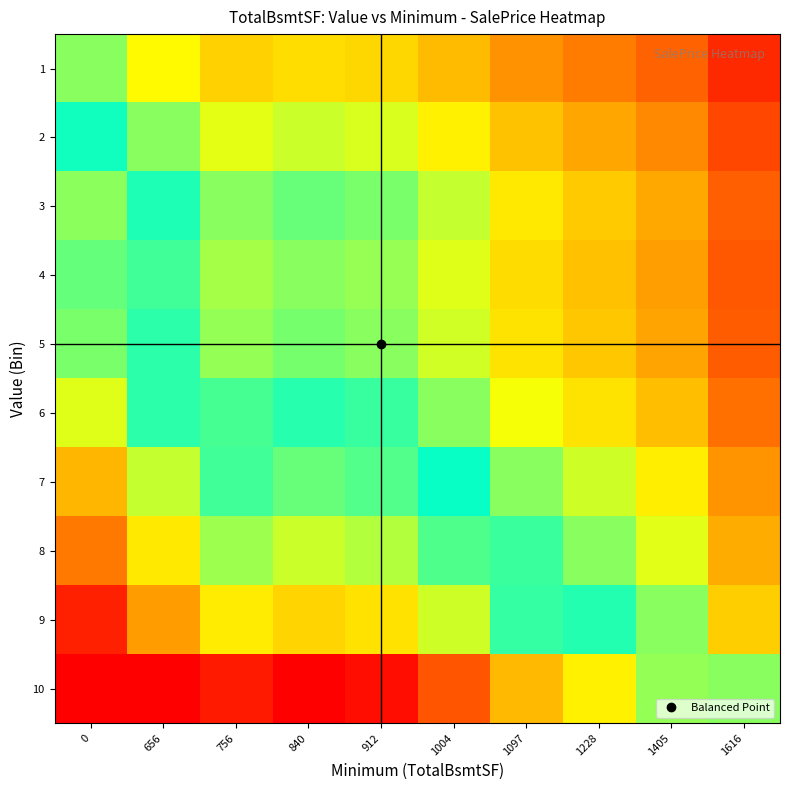

At 912, list the series in order from smallest to largest.

1, 2, 4, 5, 3, 6, 7, 8, 9, 10